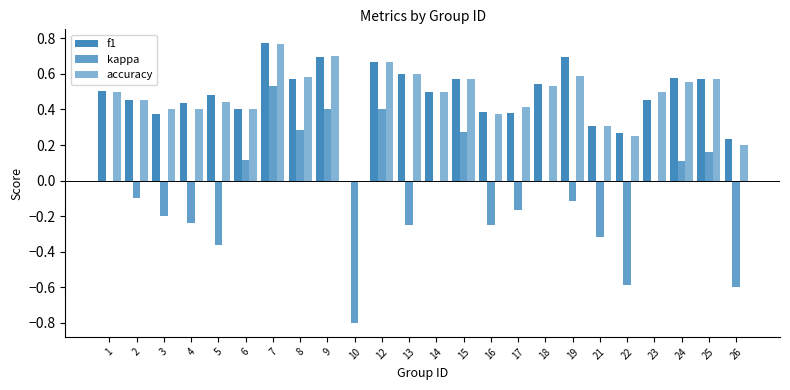

How many groups of bars are there?

24